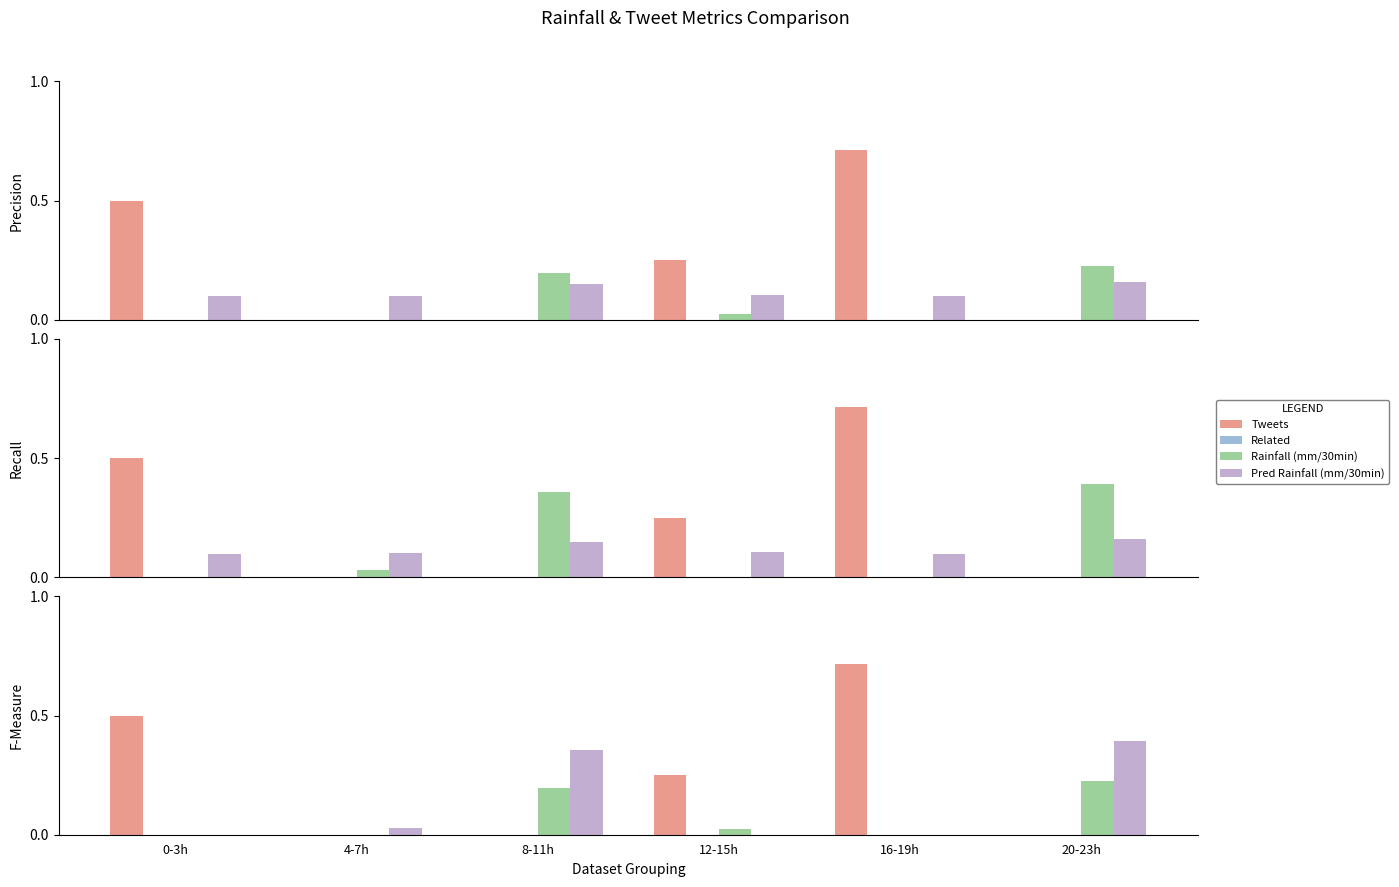

What is the sum of all Tweets values?

1.5